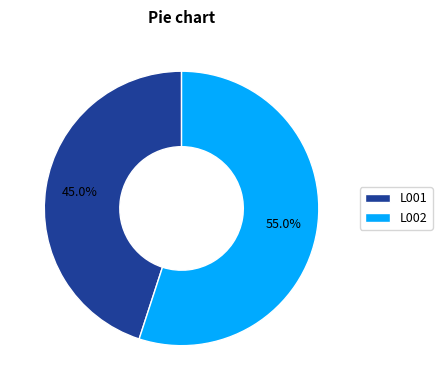

To the nearest percent, what portion does L002 represent?

55%